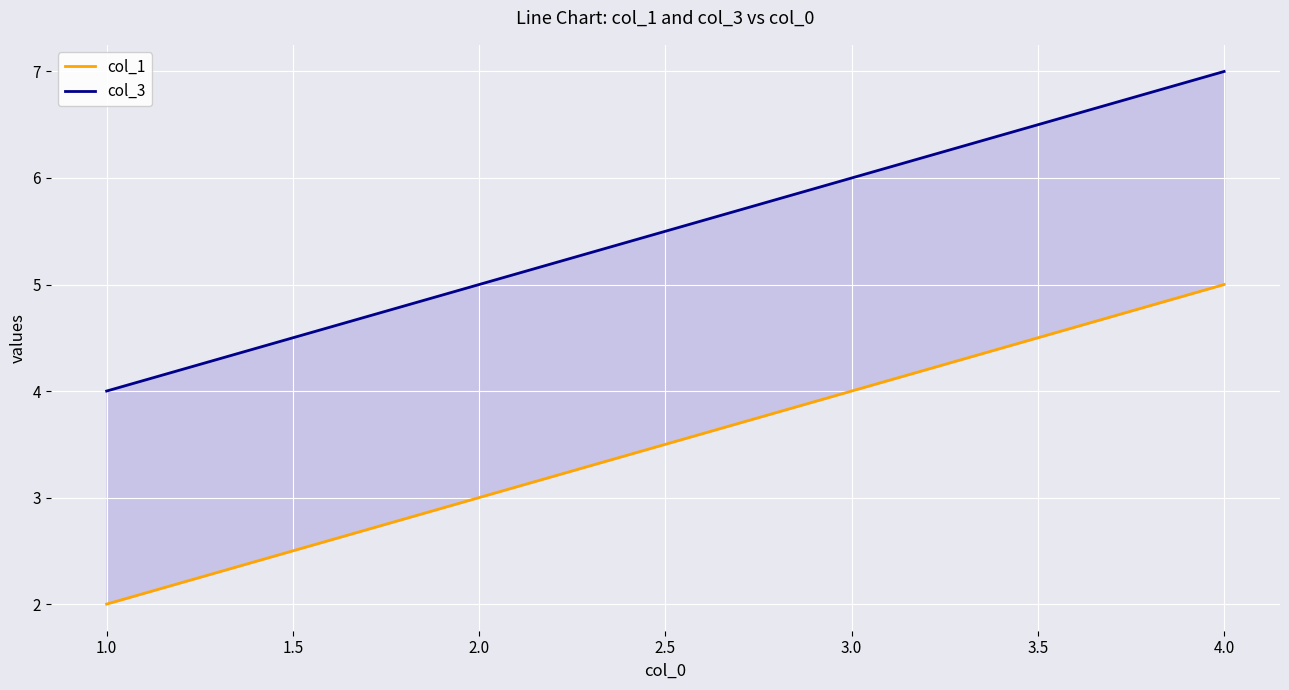

What is the maximum value for col_3?

7